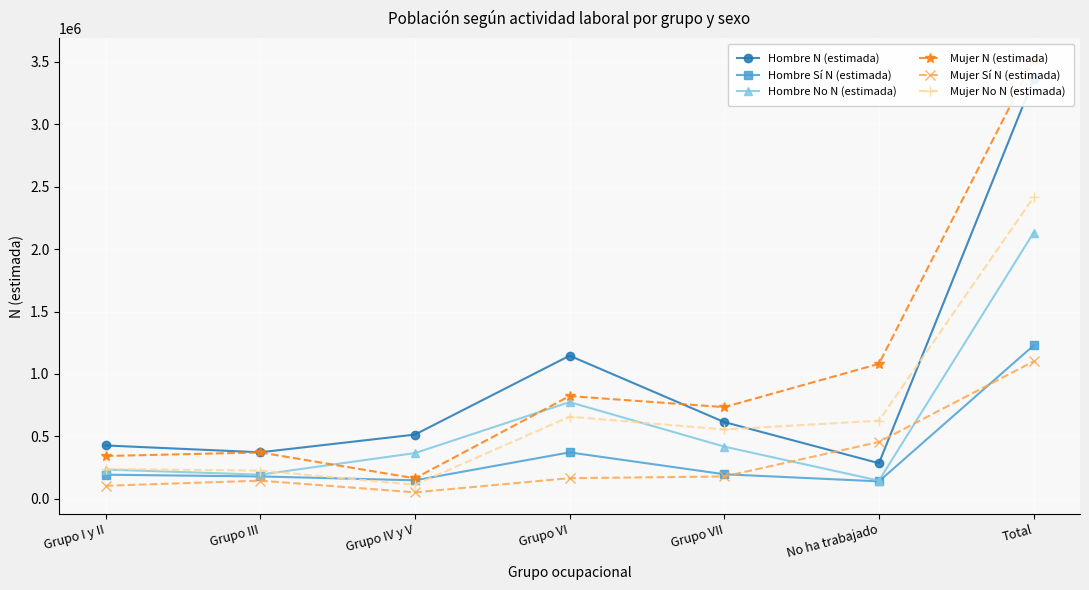

What is the sum of all Hombre N (estimada) values?

6718914